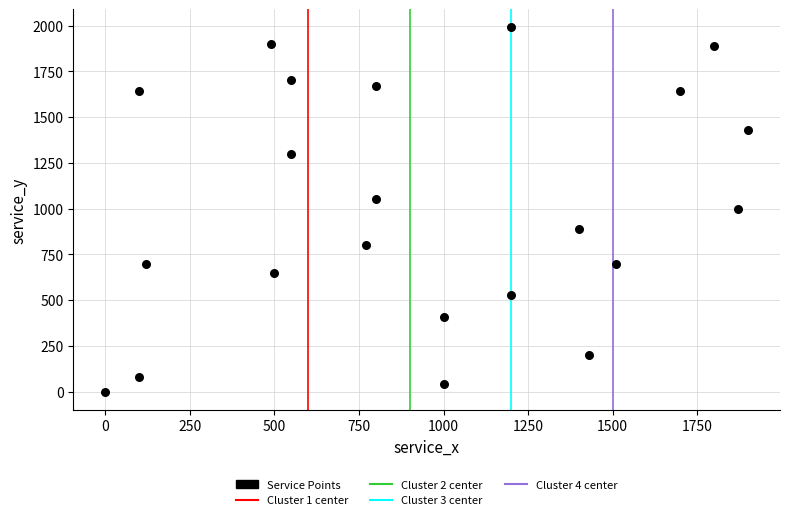

What is the range of Y values (max minus min)?

1990